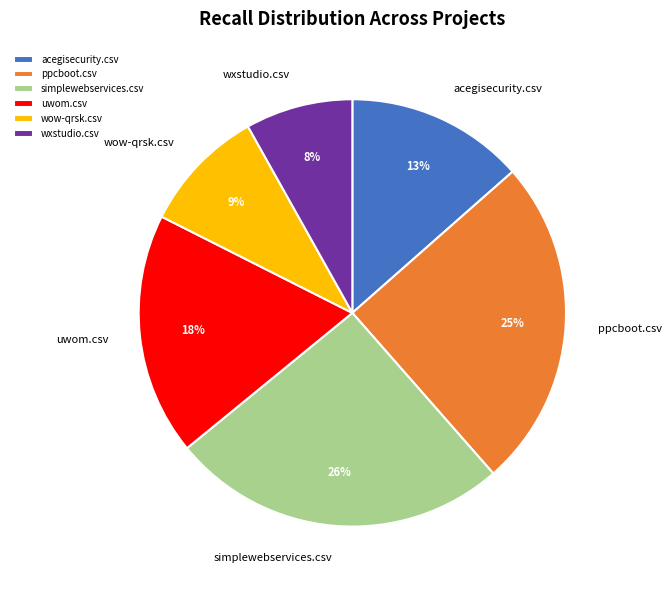

To the nearest percent, what portion does acegisecurity.csv represent?

13%